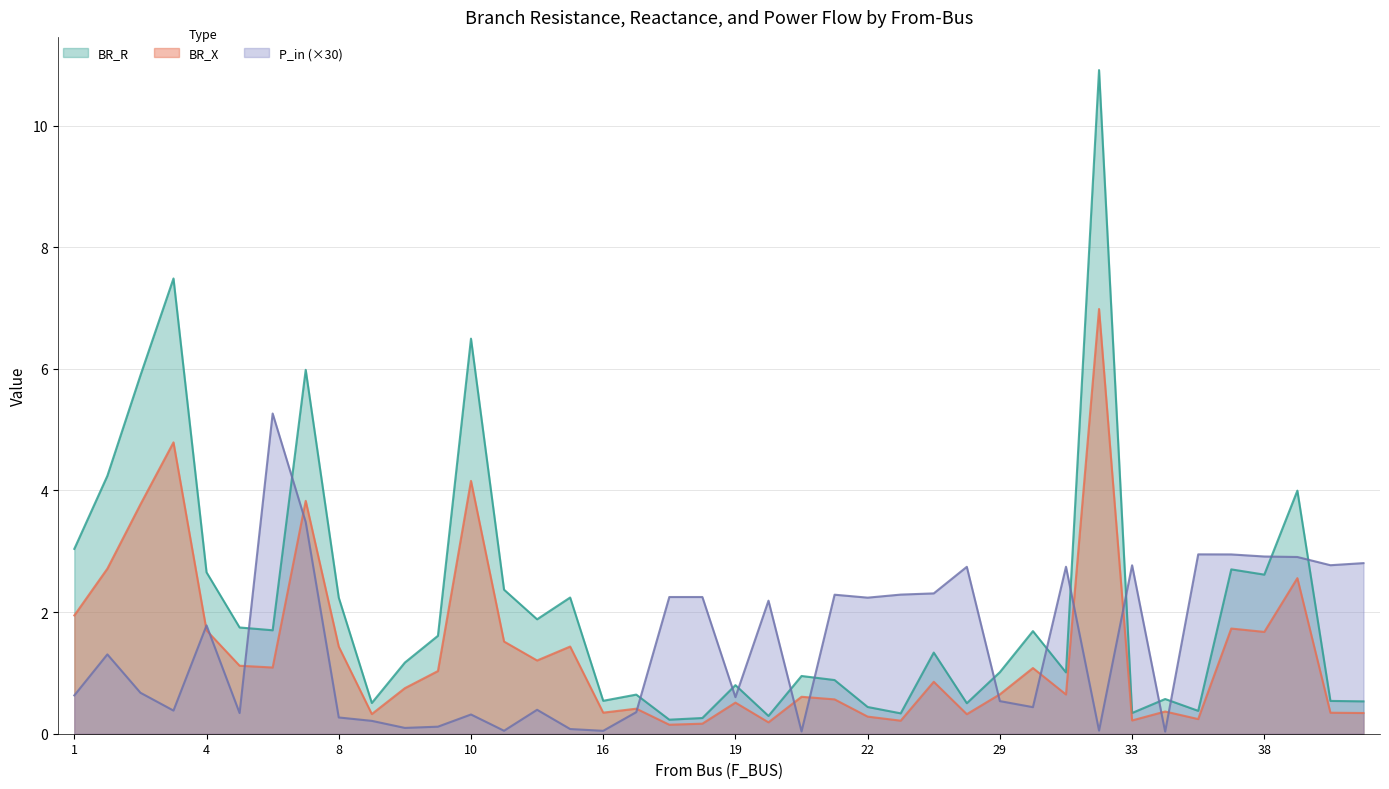

At which category is the sum across all series the highest?

32